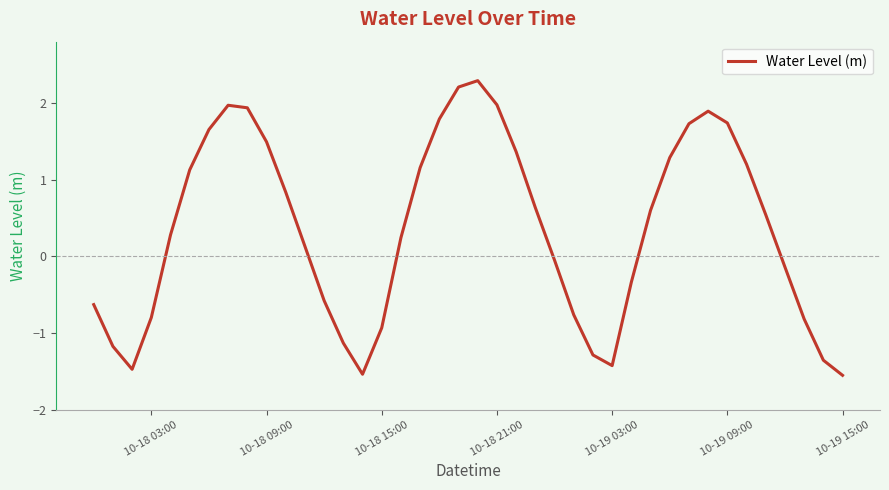

What is the maximum value shown in the chart?

2.3